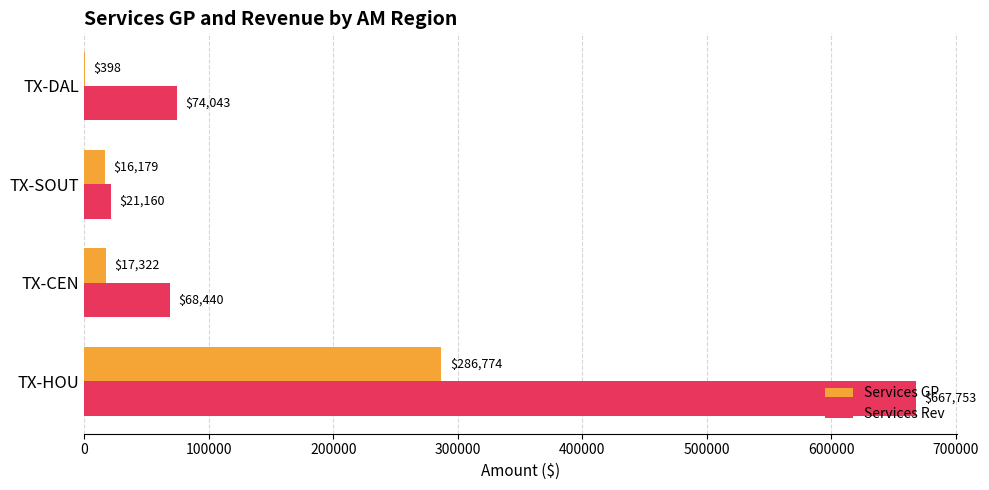

Is the value of Services GP at TX-SOUT greater than the value of Services Rev at TX-SOUT?

No